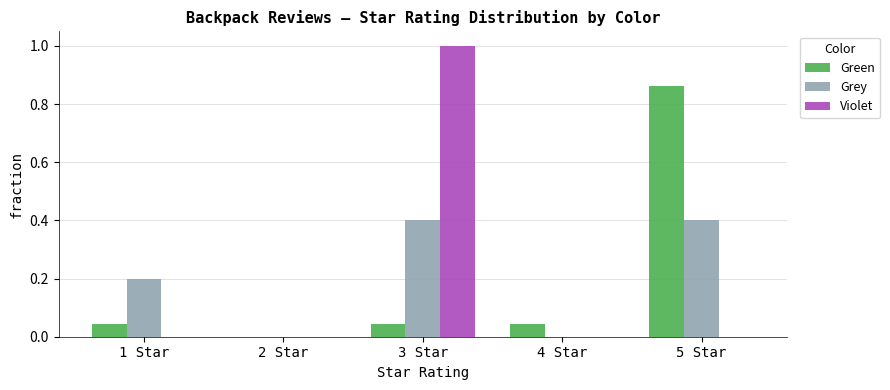

The Green series shows 0.0 at 4 Star. True or false?

True